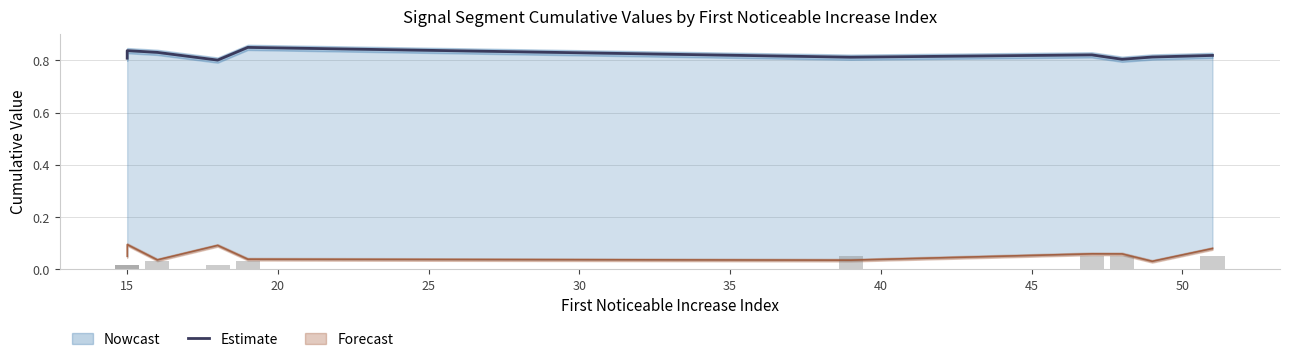

What is the sum of all values?

8.2